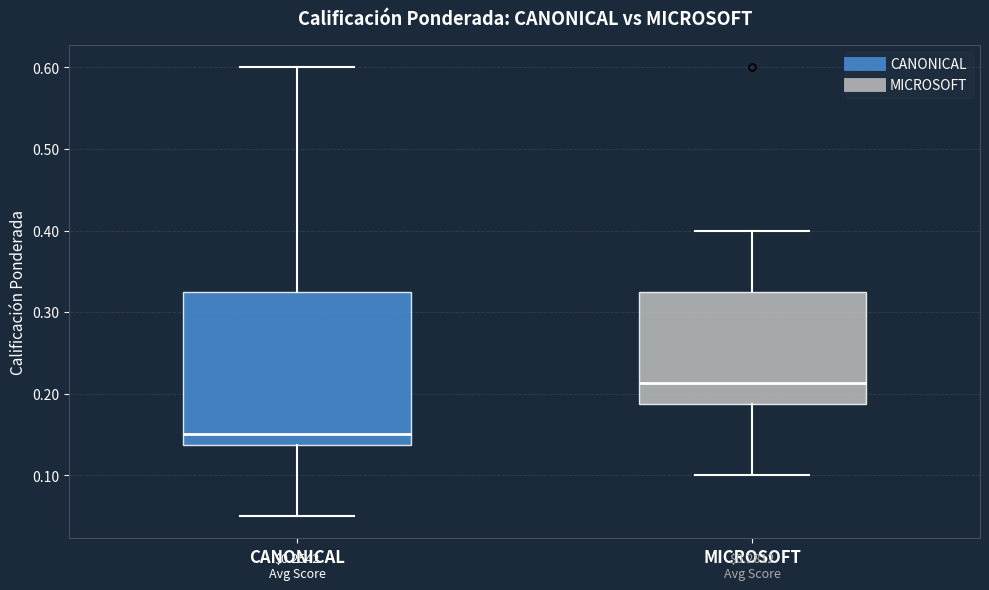

Where does the median line of the box for MICROSOFT sit on the y-axis? The values are not printed on the chart, so give them approximately, as read against the axis.

0.21